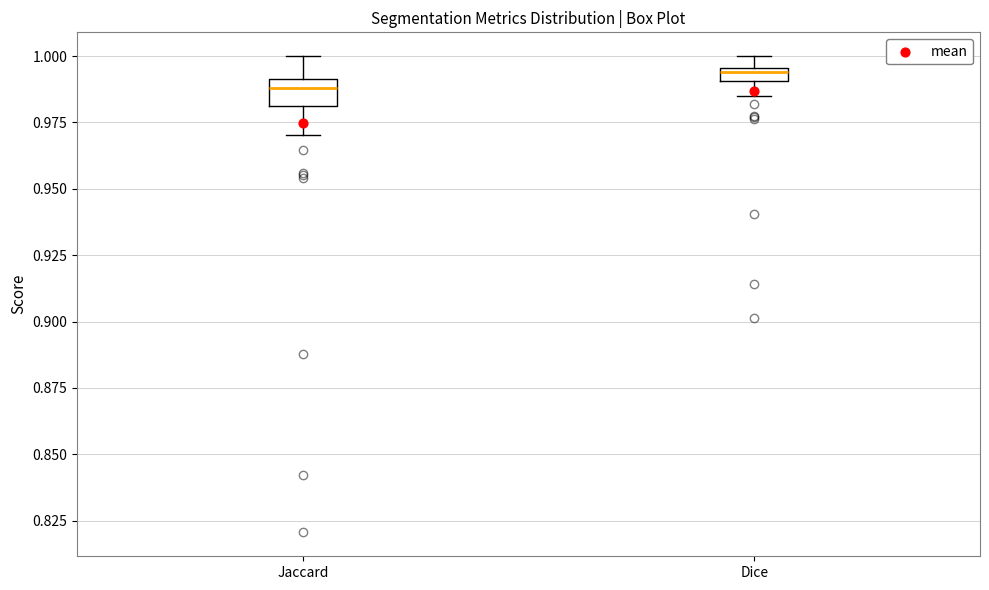

Where is the upper edge of the box for Jaccard on the y-axis? The values are not printed on the chart, so give them approximately, as read against the axis.

0.990